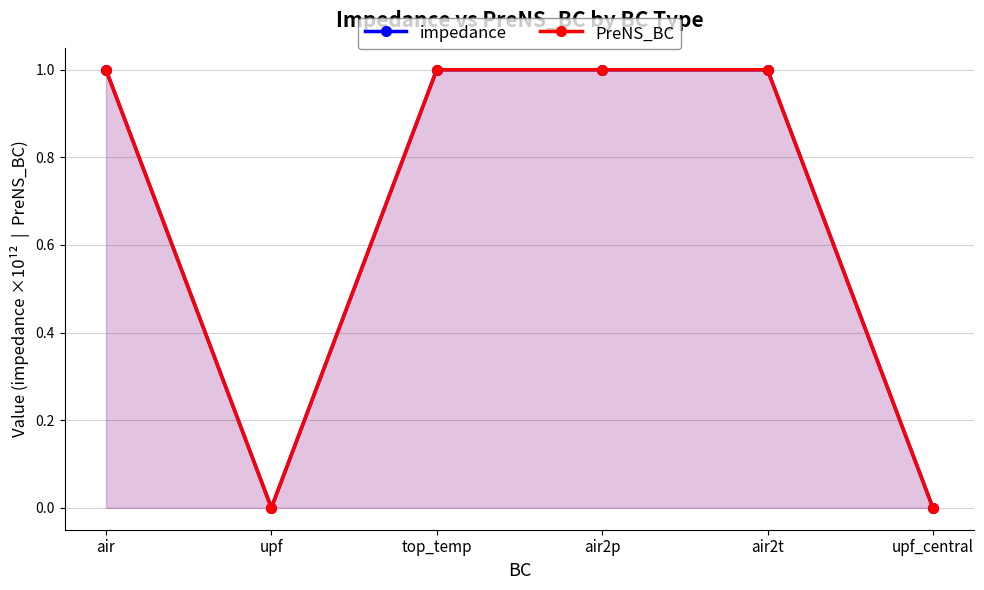

Reading right to left, transcribe all the data shown in this chart.

impedance: 0	1	1	1	0	1
PreNS_BC: 0	1	1	1	0	1